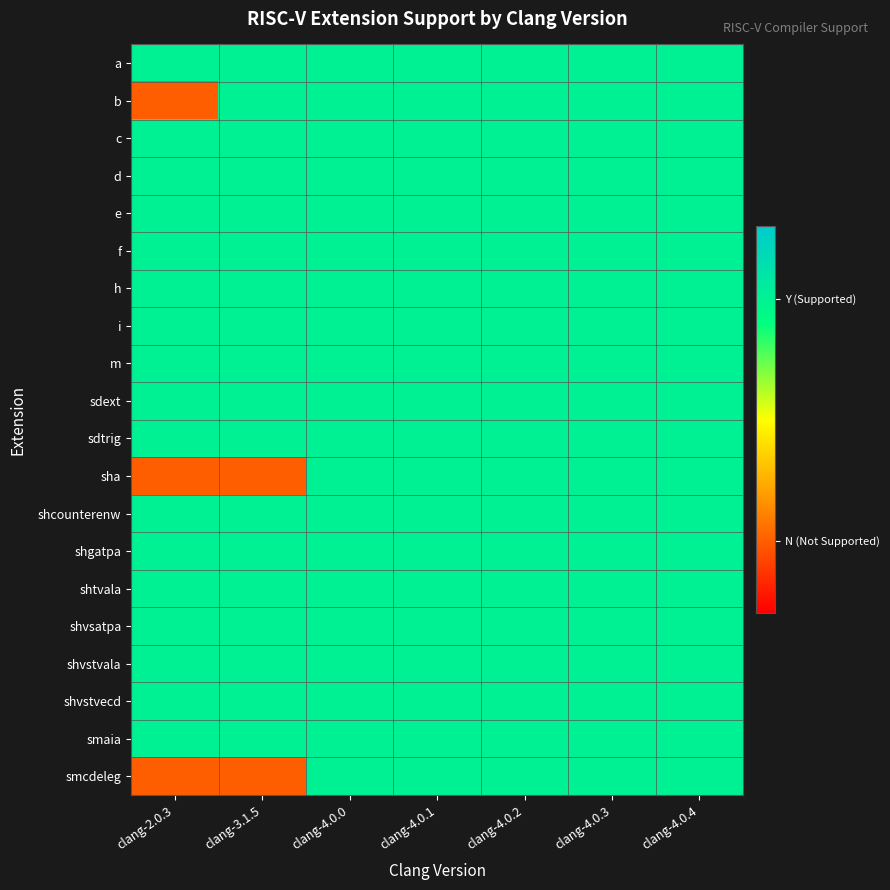

How many distinct data groups are displayed?

20